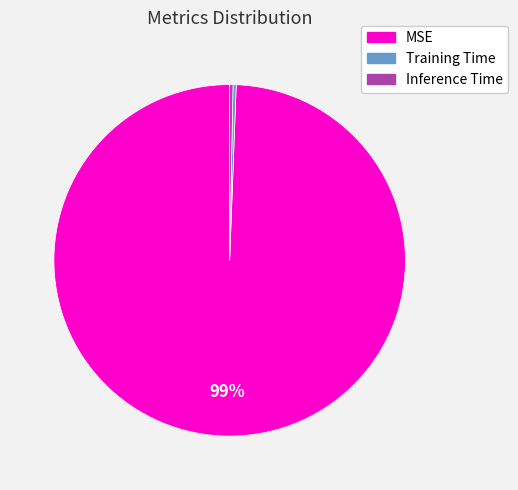

The Inference Time slice represents 0% of the pie. True or false?

True